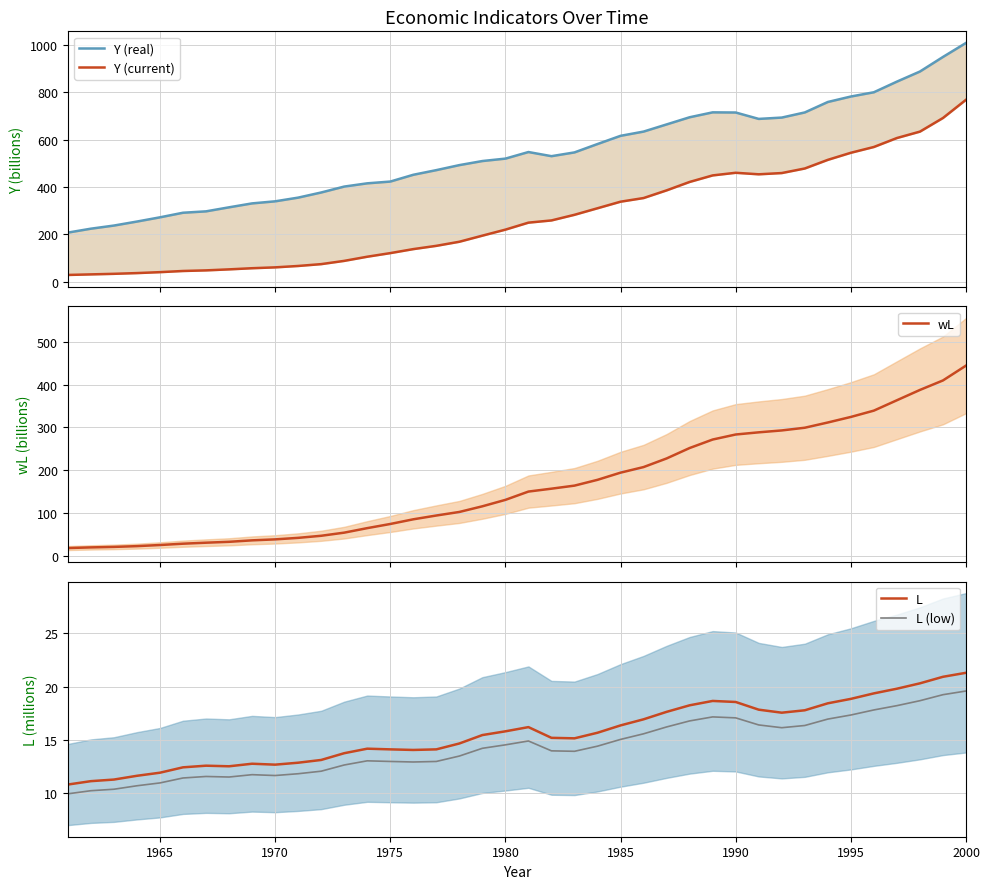

At how many categories does at least one series exceed 1007?

1